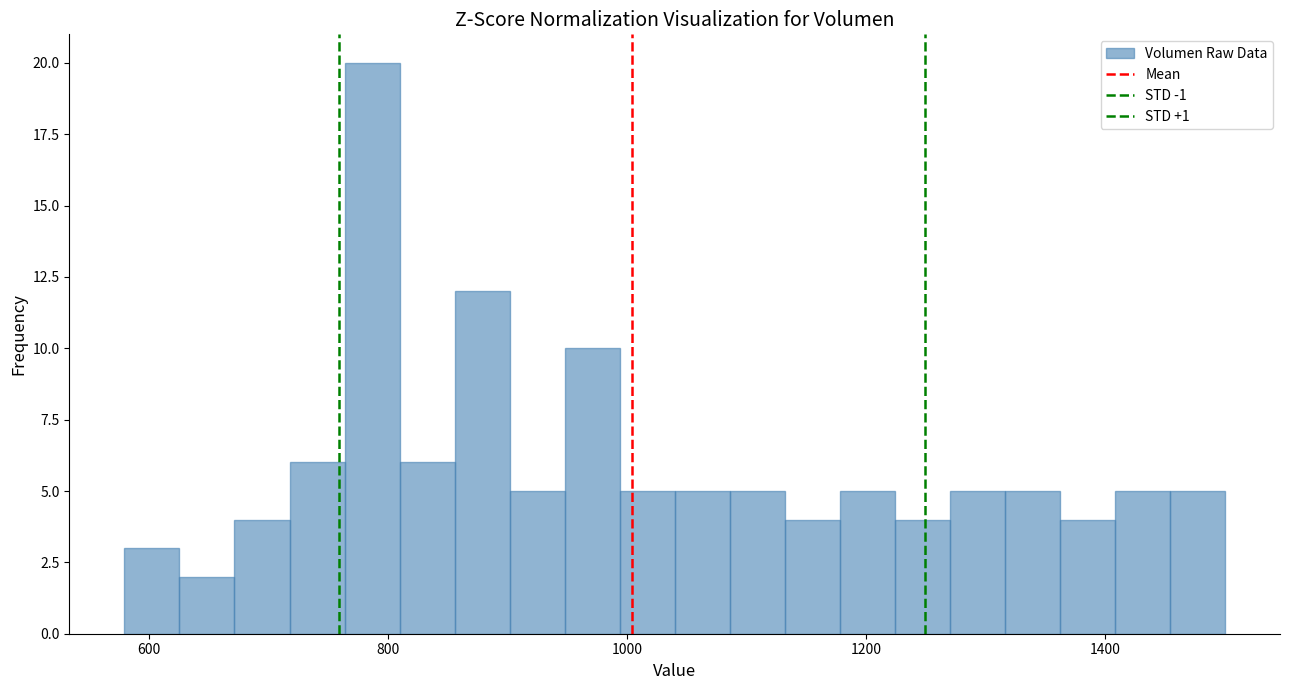

Read against the x-axis, roughly where is the centre of the tallest bar?

780